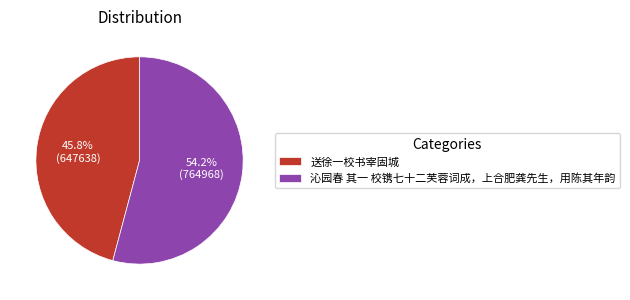

Which has a higher value, 沁园春 其一 校镌七十二芙蓉词成，上合肥龚先生，用陈其年韵 or 送徐一校书宰固城?

沁园春 其一 校镌七十二芙蓉词成，上合肥龚先生，用陈其年韵